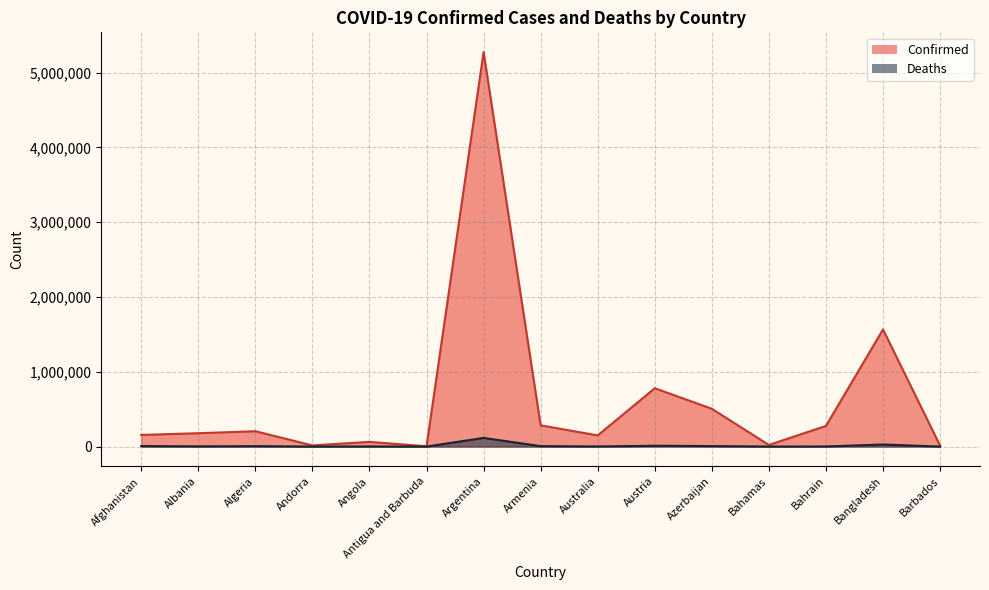

Which series has the largest range (max minus min)?

Confirmed